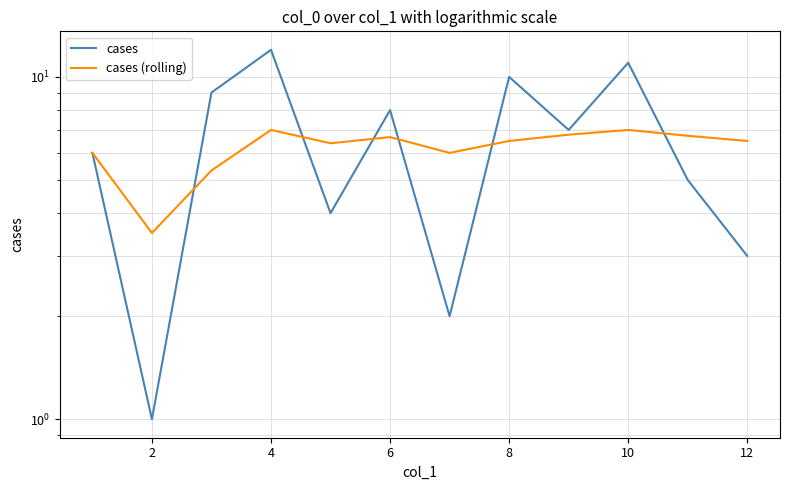

What is the approximate value of cases (rolling) at 10?

6.7